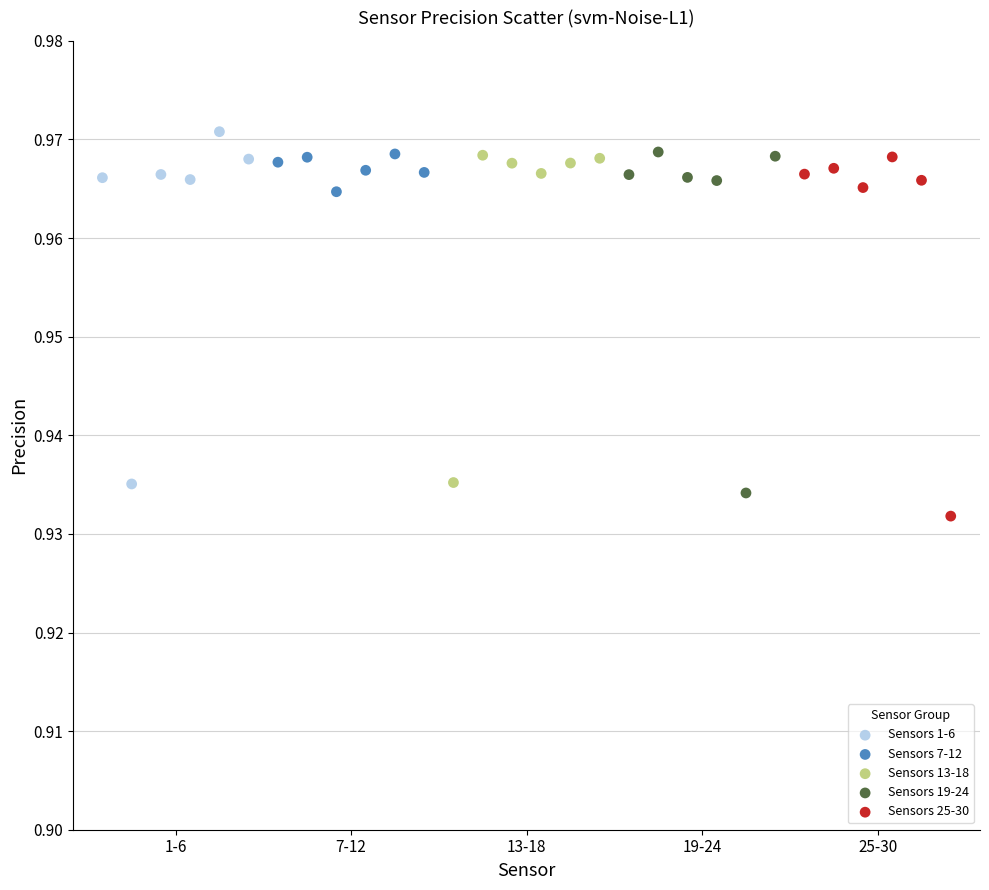

Which series reaches the maximum Y coordinate?

Sensors 1-6